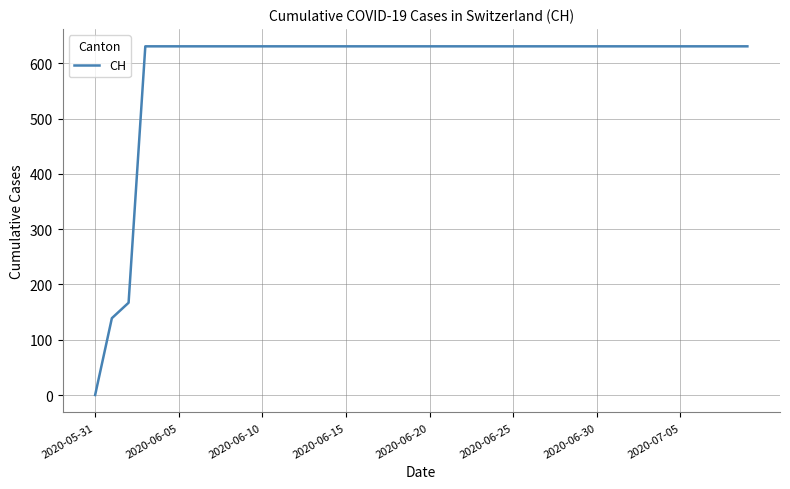

Reading right to left, transcribe all the data shown in this chart.

631	631	631	631	631	631	631	631	631	631	631	631	631	631	631	631	631	631	631	631	631	631	631	631	631	631	631	631	631	631	631	631	631	631	631	631	631	167	139	0